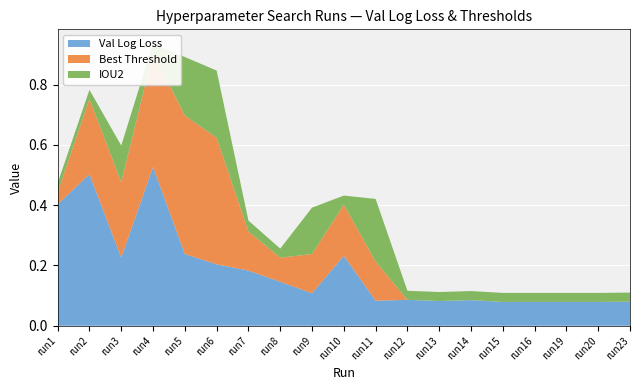

Reading left to right, list all the values displayed in this chart.

Val Log Loss: run1=0.4	run2=0.5	run3=0.2	run4=0.5	run5=0.2	run6=0.2	run7=0.2	run8=0.1	run9=0.1	run10=0.2	run11=0.1	run12=0.1	run13=0.1	run14=0.1	run15=0.1	run16=0.1	run19=0.1	run20=0.1	run23=0.1
Best Threshold: run1=0.0	run2=0.2	run3=0.2	run4=0.4	run5=0.5	run6=0.4	run7=0.1	run8=0.1	run9=0.1	run10=0.2	run11=0.1	run12=0.0	run13=0.0	run14=0.0	run15=0.0	run16=0.0	run19=0.0	run20=0.0	run23=0.0
IOU2: run1=0.0	run2=0.0	run3=0.1	run4=0.0	run5=0.2	run6=0.2	run7=0.0	run8=0.0	run9=0.2	run10=0.0	run11=0.2	run12=0.0	run13=0.0	run14=0.0	run15=0.0	run16=0.0	run19=0.0	run20=0.0	run23=0.0